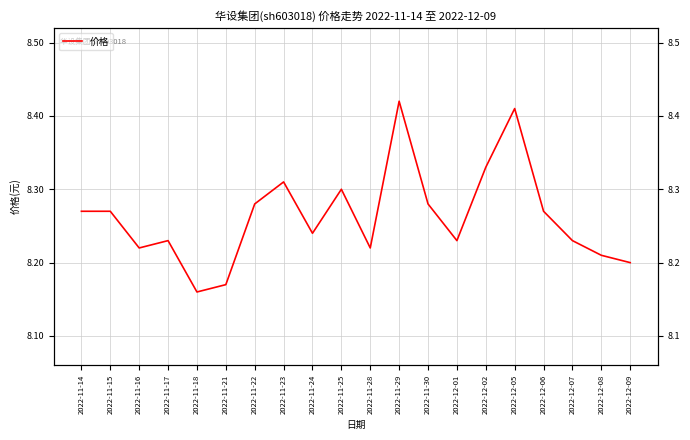

How many lines are shown in the chart?

1